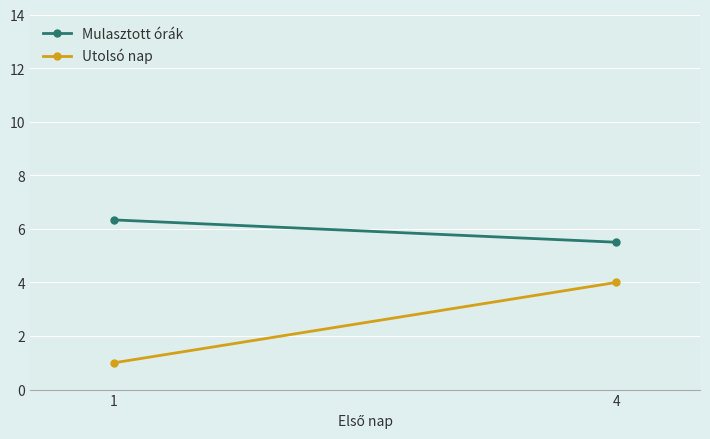

List the labels in order of Utolsó nap value, largest first.

4, 1